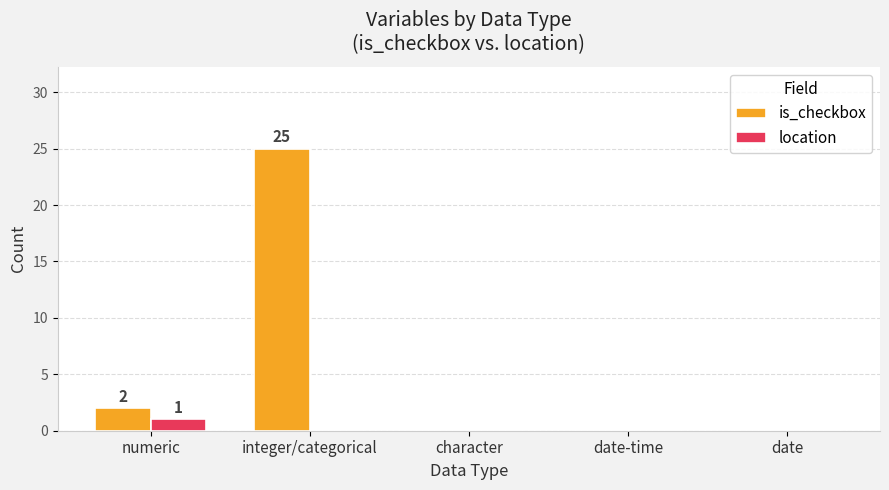

What is the sum of all is_checkbox values?

27